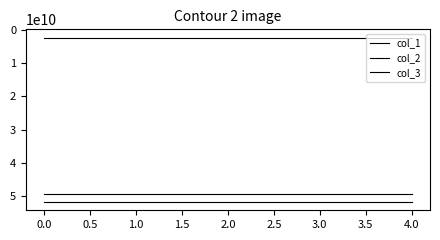

Reading right to left, extract all data points from this chart.

col_1: 51848519680	51848519680	51848519680	51848519680	51848519680
col_2: 2277625856	2277625856	2277625856	2277625856	2277625856
col_3: 49554116608	49554116608	49554116608	49554116608	49554116608